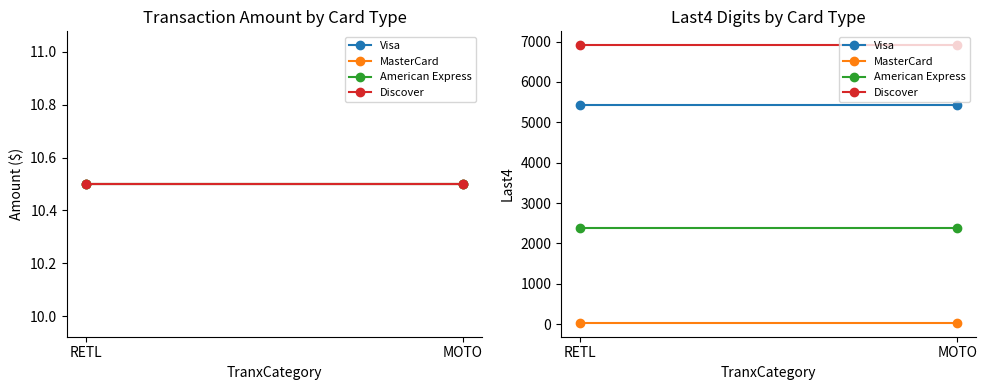

List the labels in order of Discover value, smallest first.

RETL, MOTO